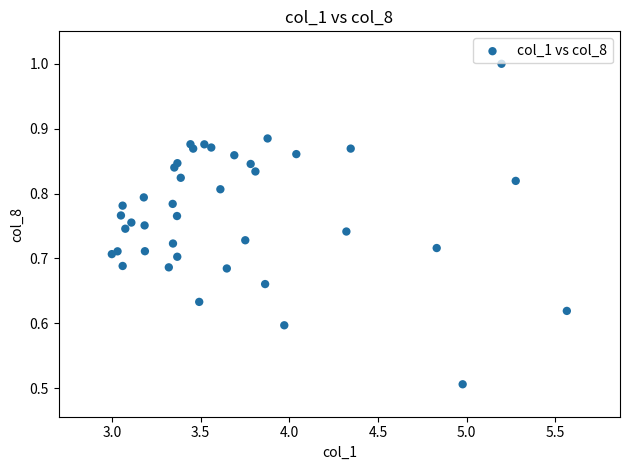

What is the range of X values (max minus min)?

2.6